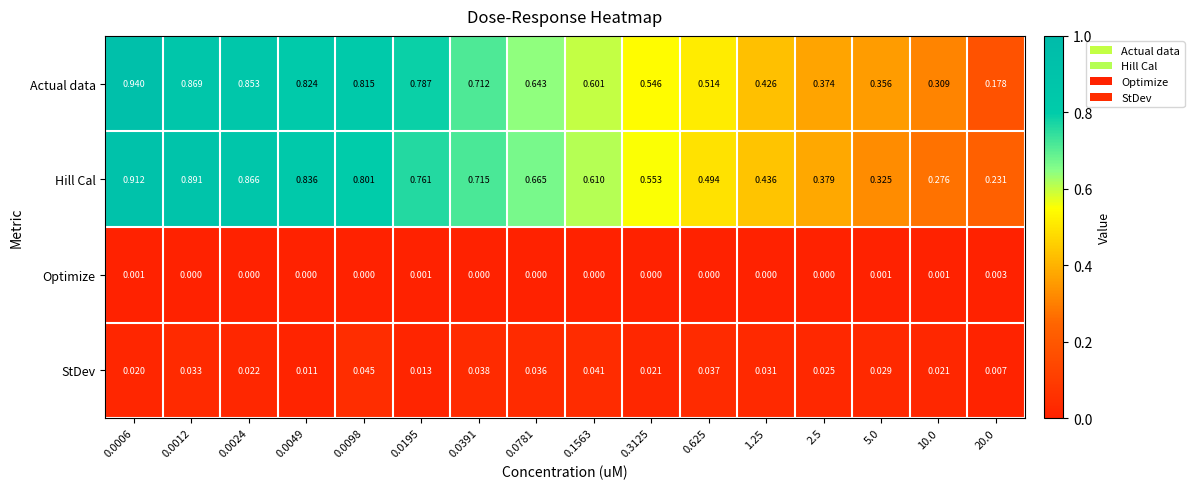

Between 0.0195 and 5.0, which series saw the biggest shift?

Hill Cal